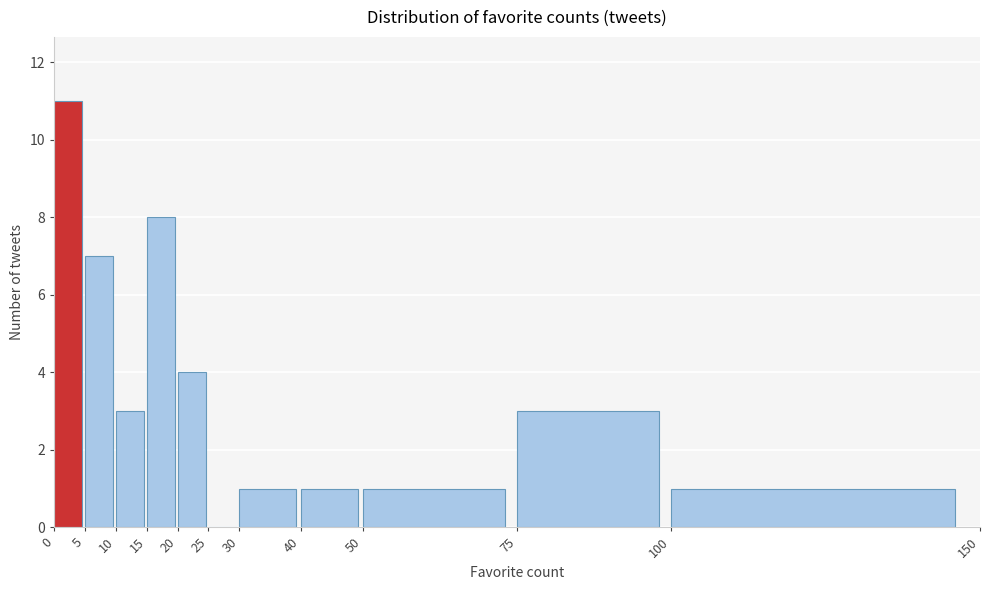

What is the height of the bar covering 100 to 150 on the x-axis? The values are not printed on the chart, so give them approximately, as read against the axis.

1